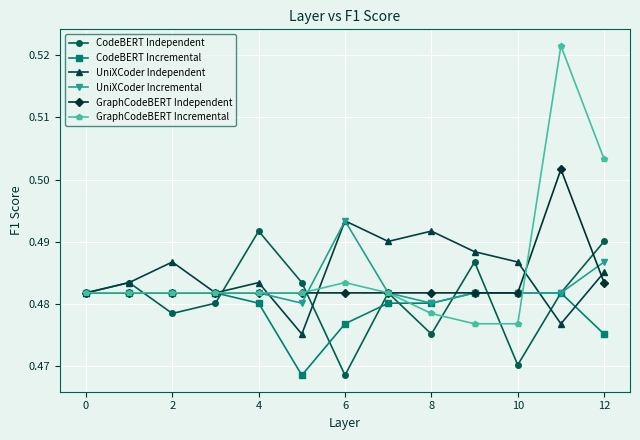

Does the chart have visible grid lines?

Yes